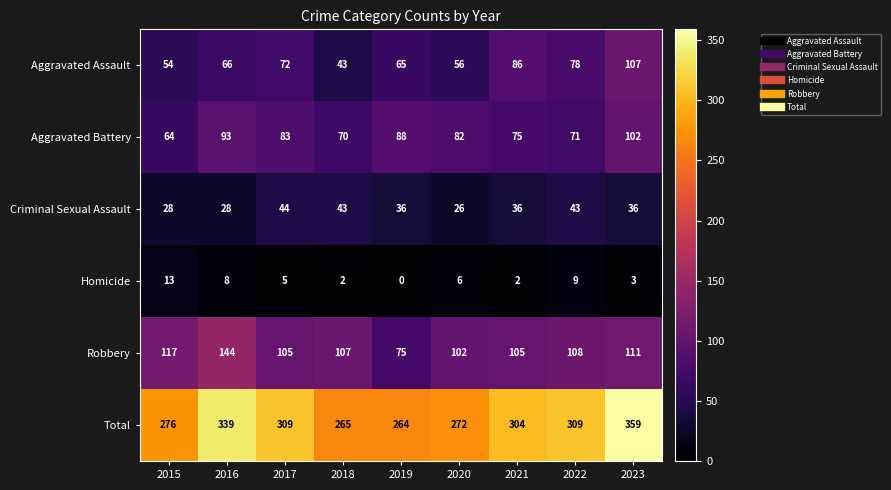

Which category has the highest value across all series?

2023